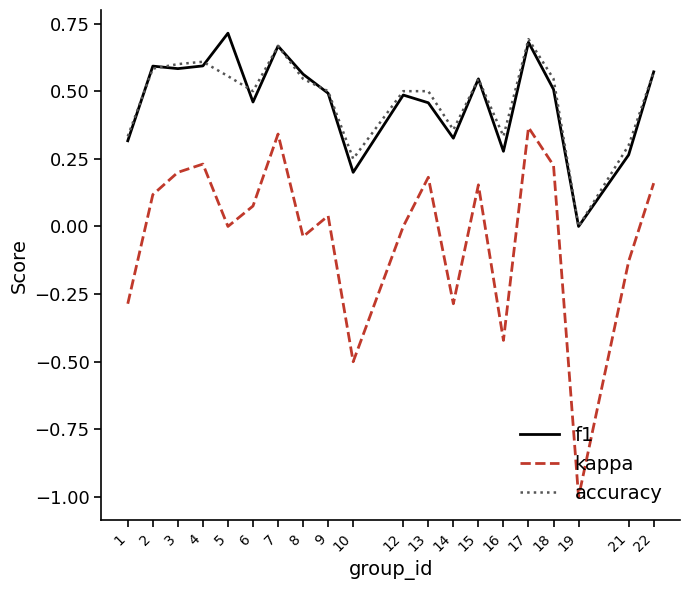

Between 6 and 16, which series saw the biggest shift?

kappa